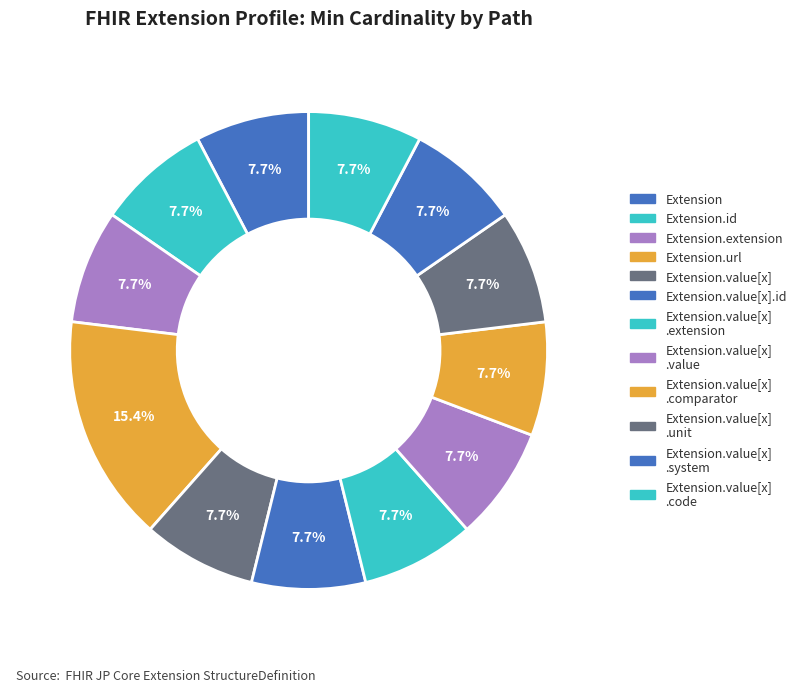

What is the smallest slice in the pie chart?

Extension